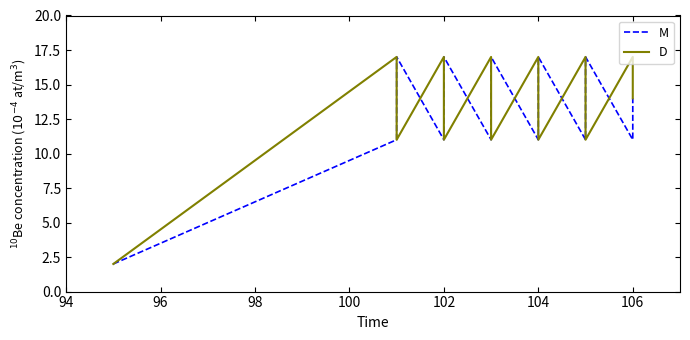

In M, how many points are higher than both neighbors (excluding endpoints)?

5